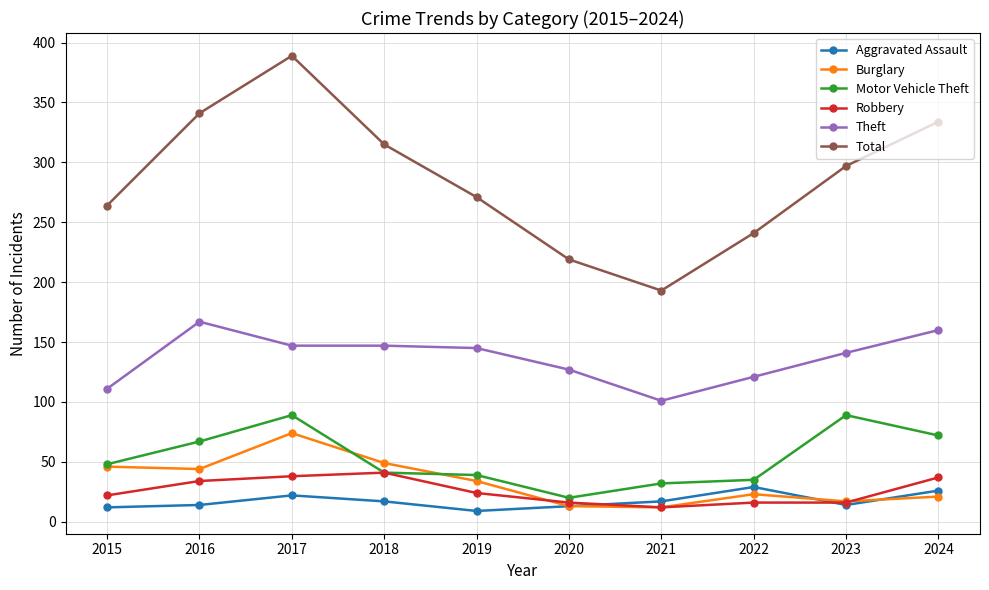

True or false: Motor Vehicle Theft and Total intersect in this chart.

False